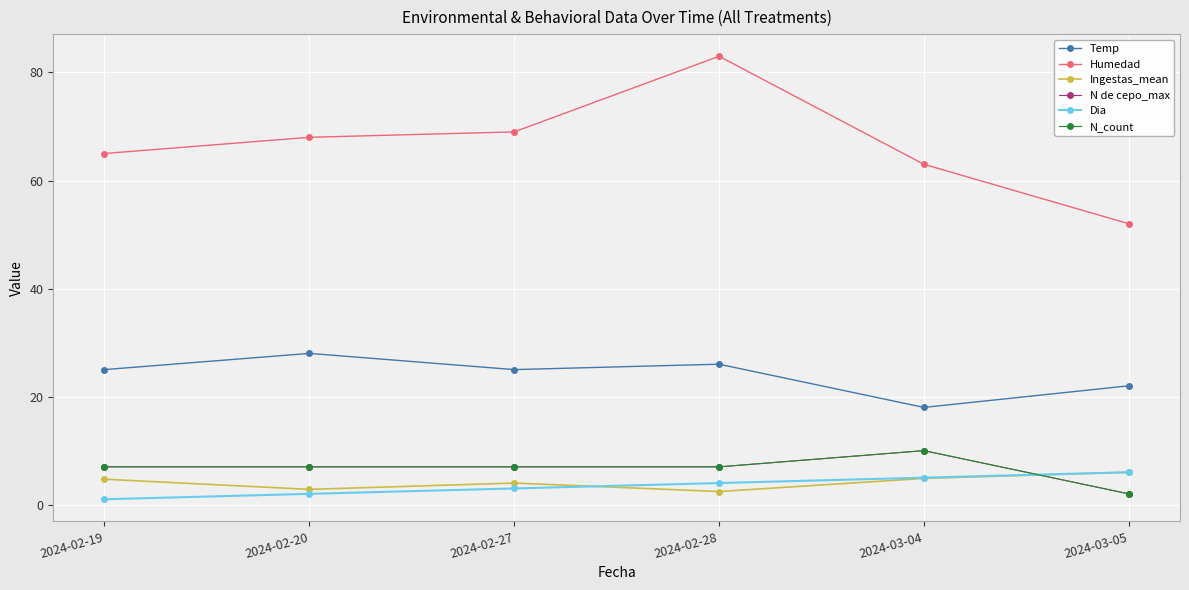

The N de cepo_max series shows 10.3 at 2024-02-27. True or false?

False